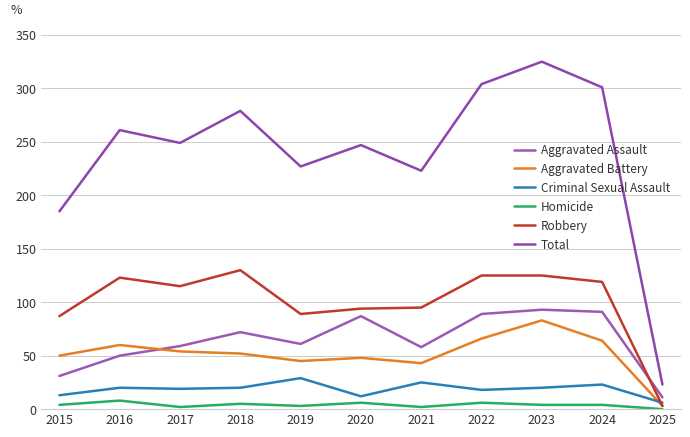

True or false: Criminal Sexual Assault and Homicide intersect in this chart.

False